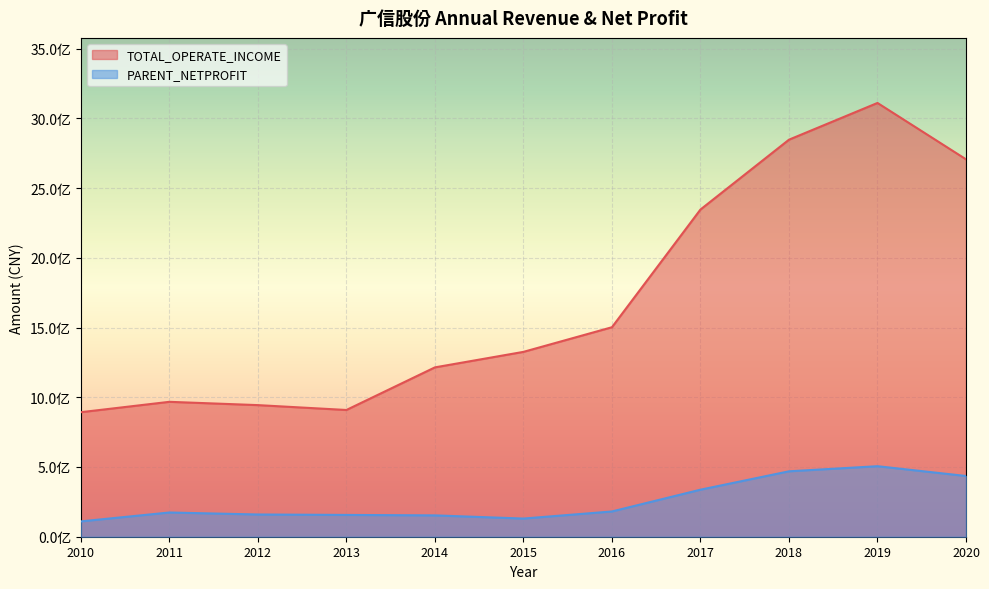

Rank the series by their average value, from lowest to highest.

PARENT_NETPROFIT, TOTAL_OPERATE_INCOME